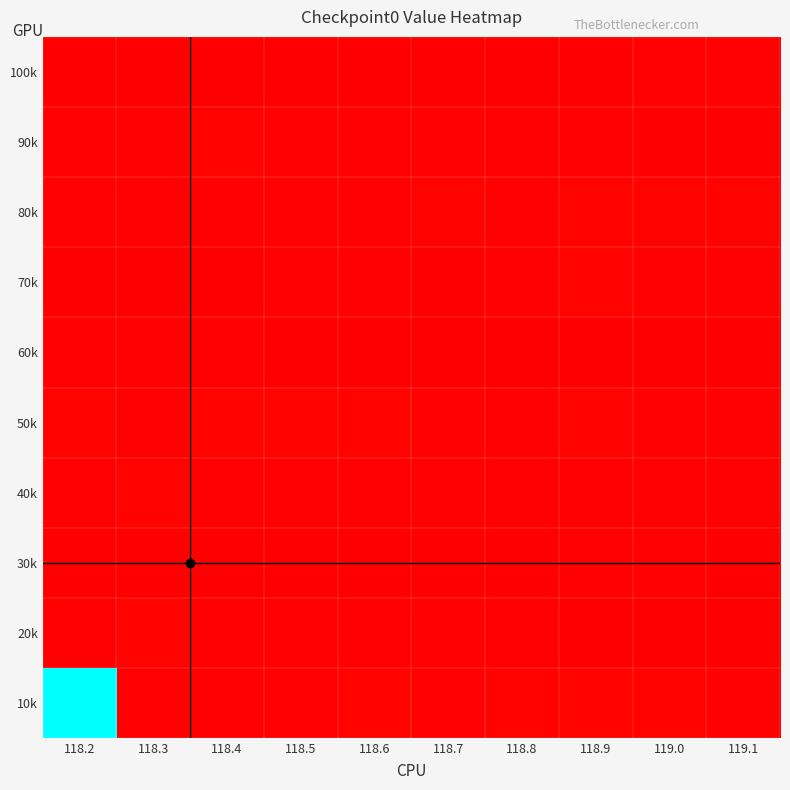

At how many categories does at least one series exceed 683?

1